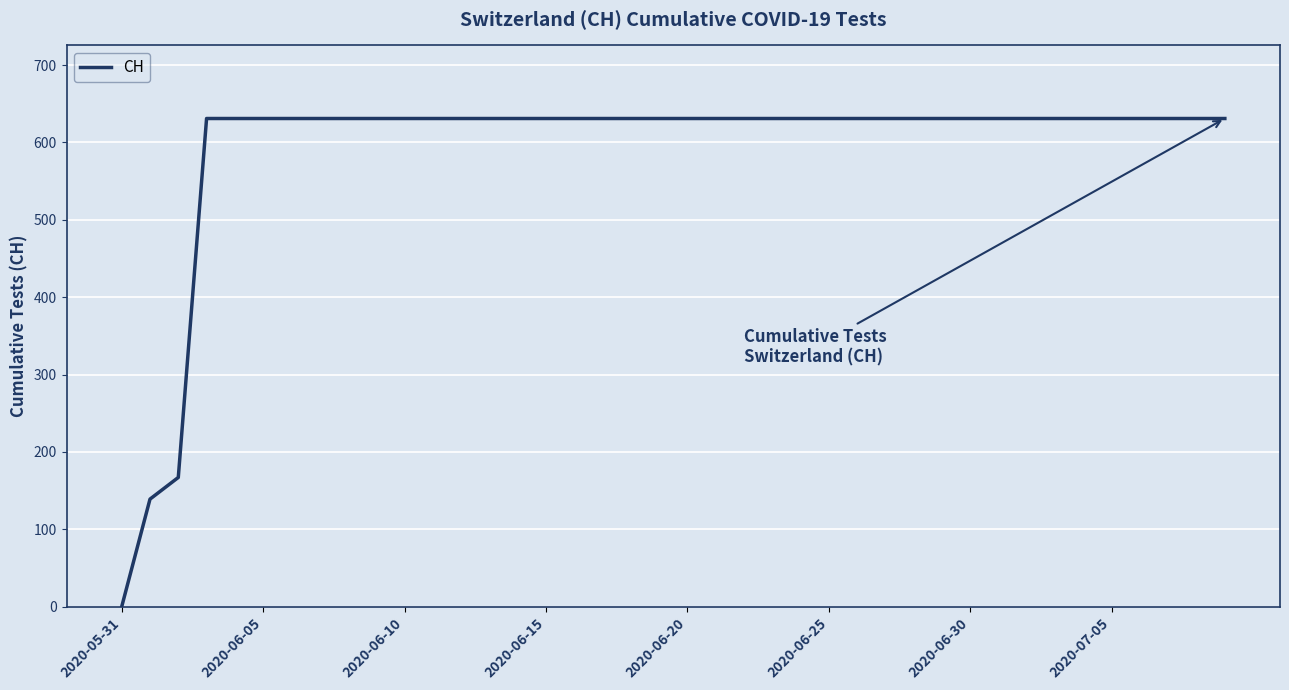

What is the maximum value shown in the chart?

631